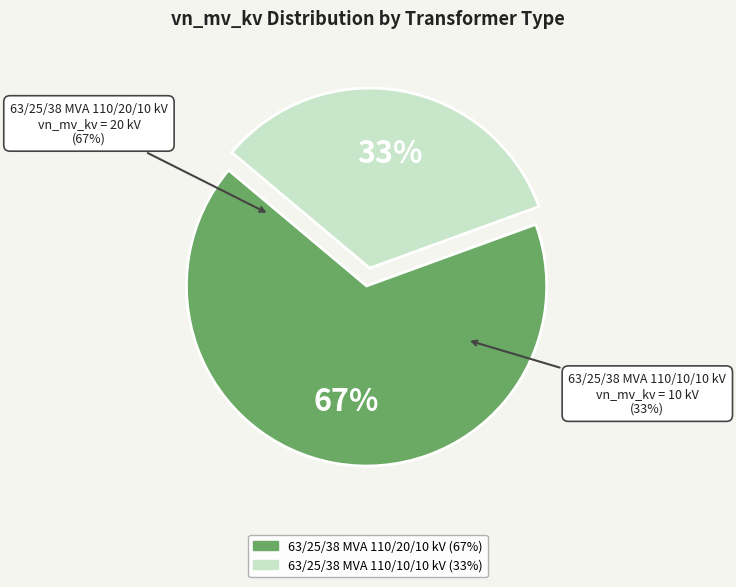

What percentage do 63/25/38 MVA 110/20/10 kV and 63/25/38 MVA 110/10/10 kV together represent?

100.0%